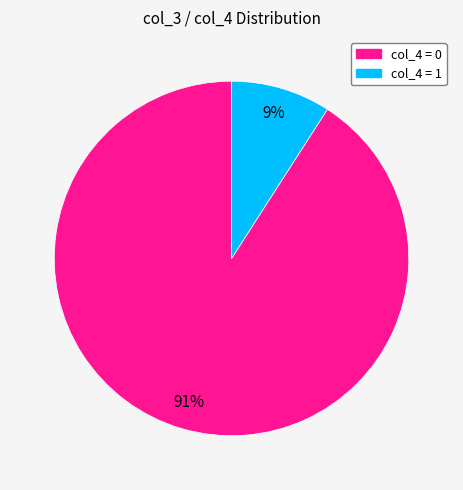

To the nearest percent, what is the average slice percentage?

50%